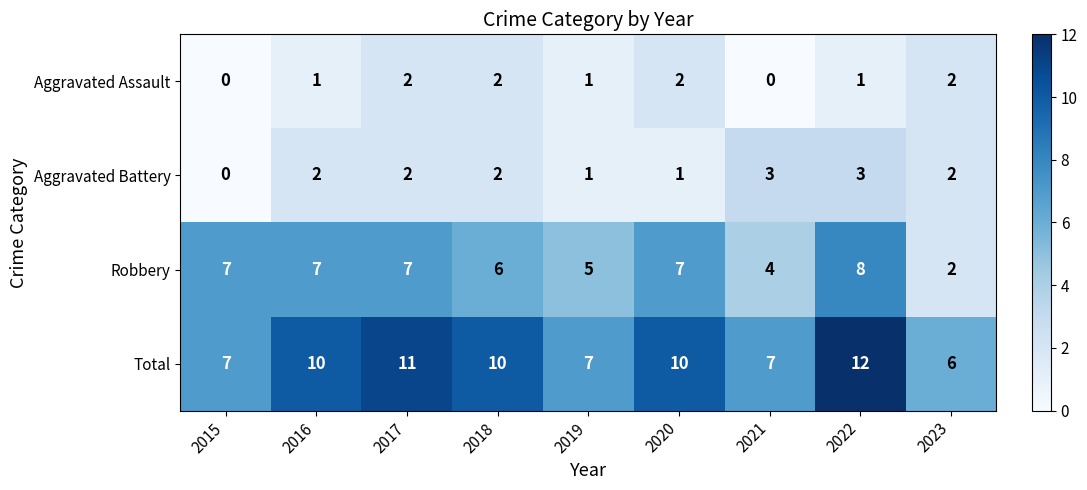

Is it true that Total equals 11 at 2017?

True